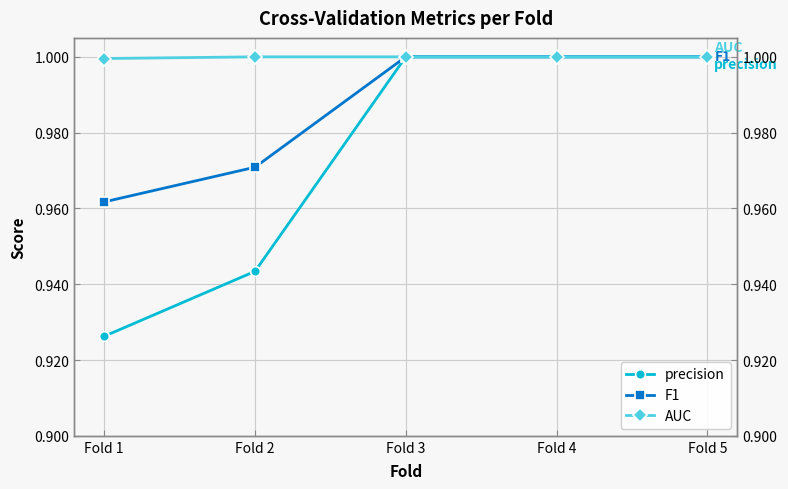

What are all the series names shown in the legend?

precision, F1, AUC